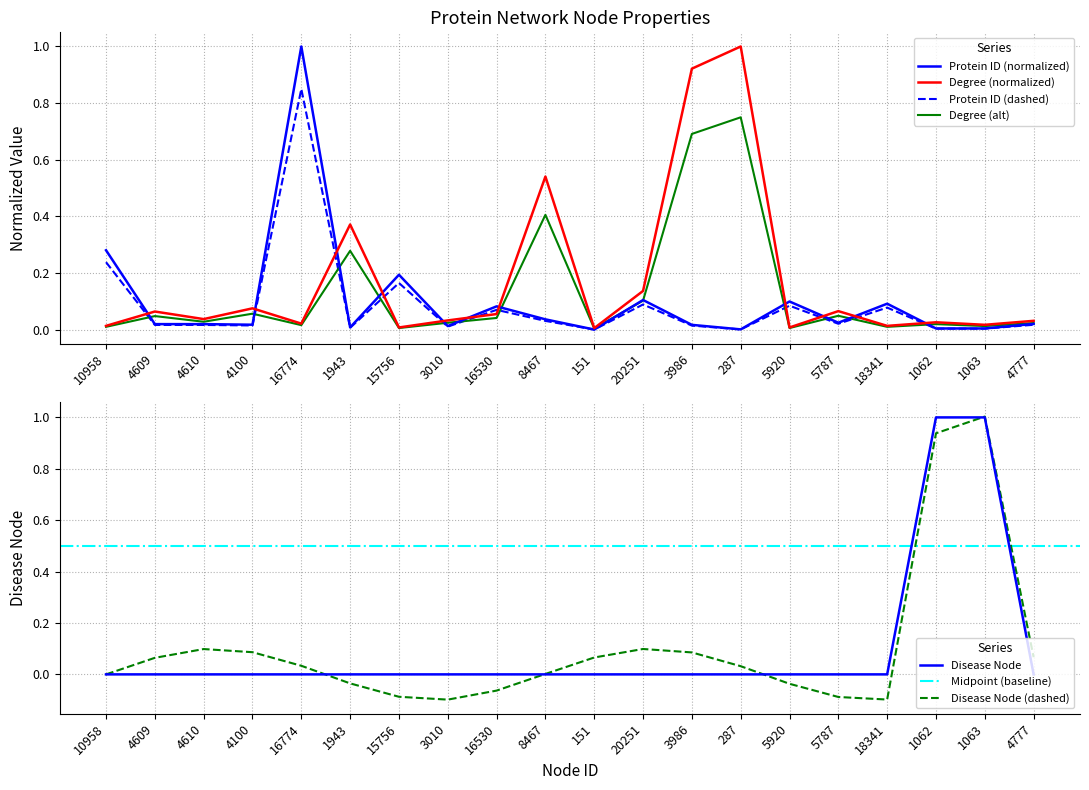

Is the value of Degree (normalized) at 1063 greater than the value of Protein ID (normalized) at 10958?

No